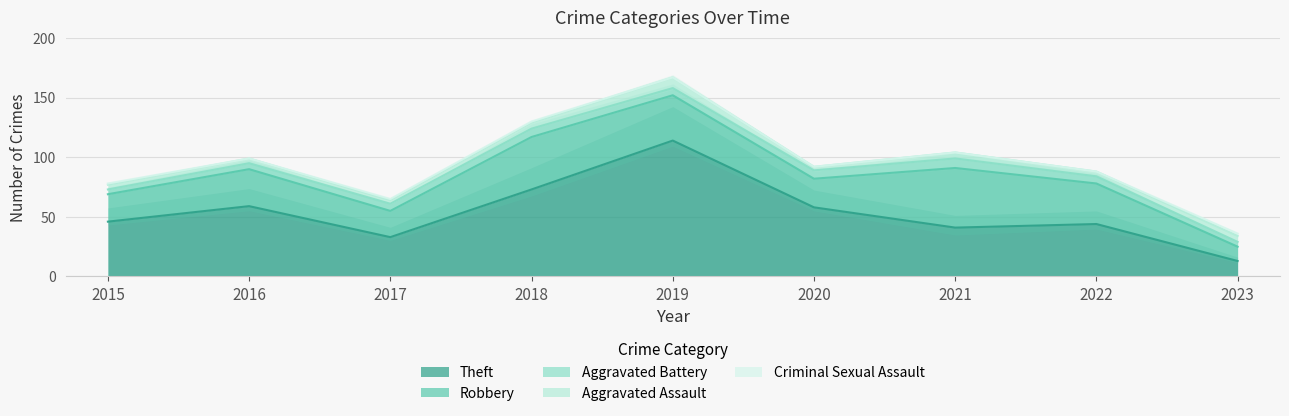

How many data points in Robbery are above 31?

4